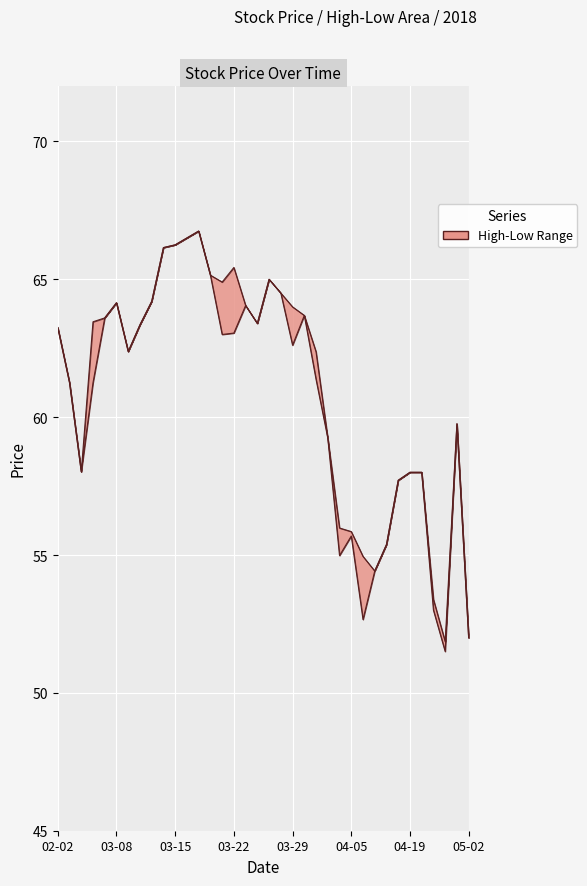

True or false: High and Low cross at least once.

False